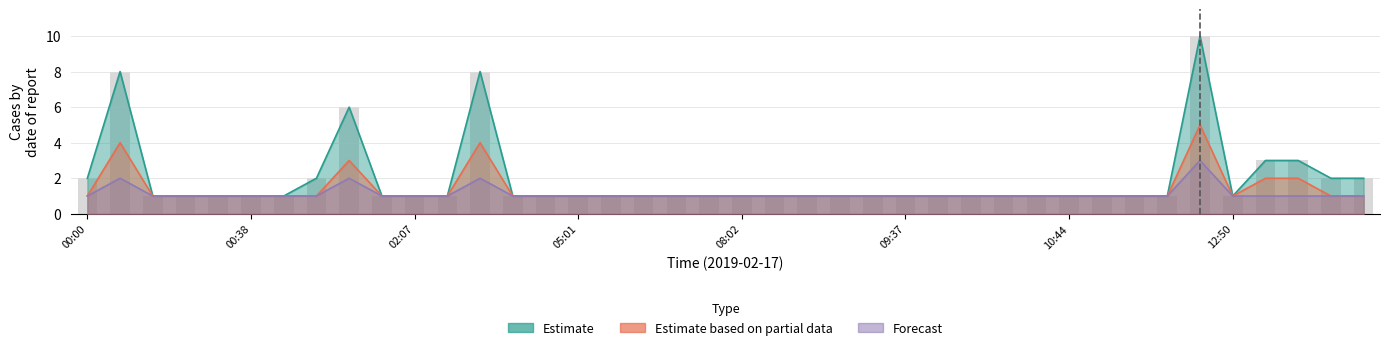

Count the Forecast values in the range 1 to 2.

39